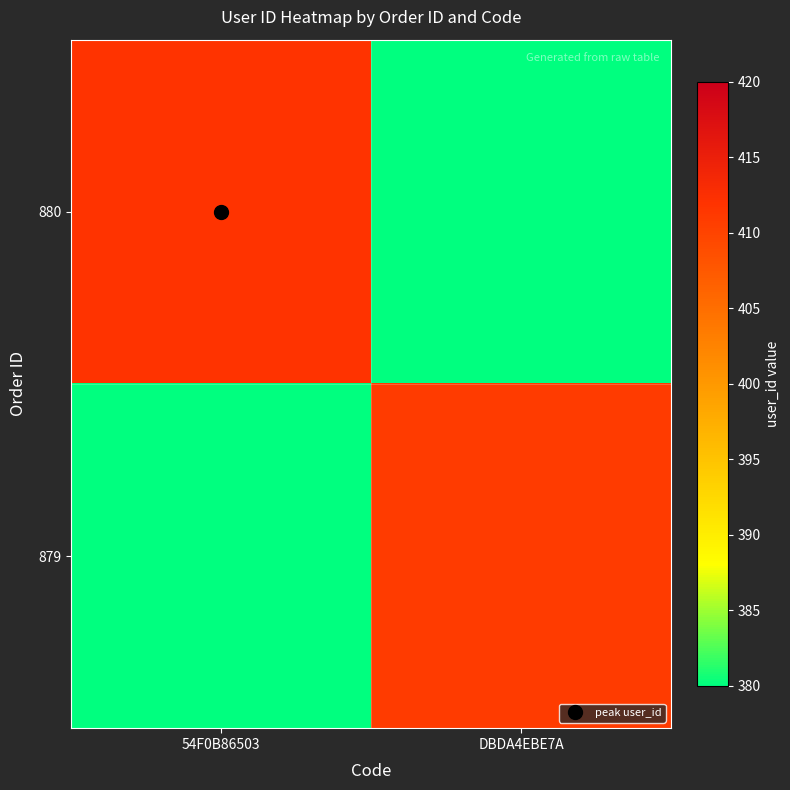

Which has a higher value, 54F0B86503 or DBDA4EBE7A?

54F0B86503